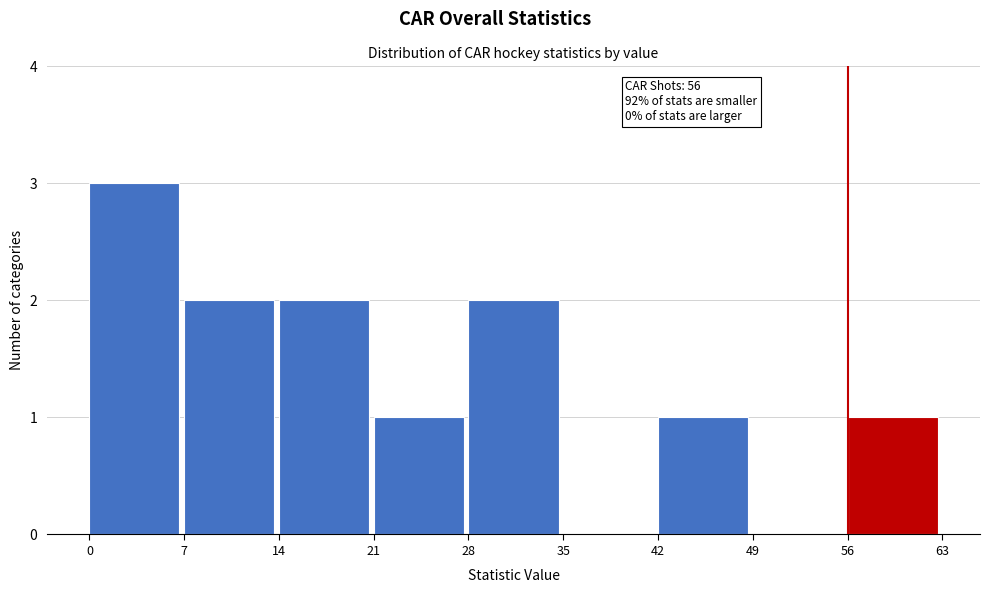

Which range on the x-axis has the tallest bar?

0 to 7